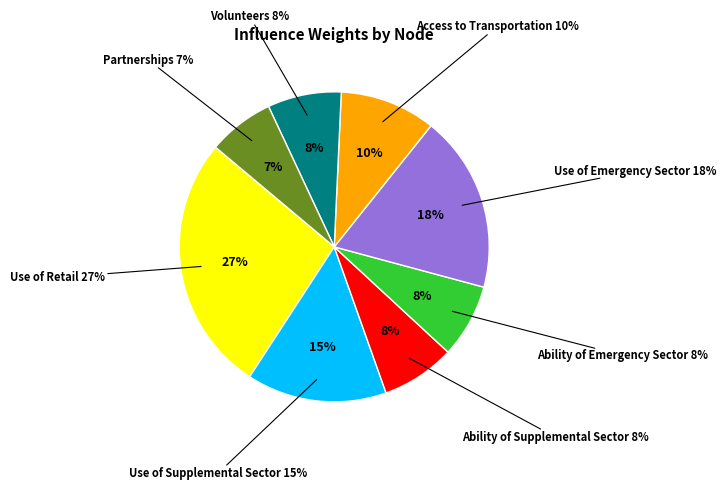

Is the sum of Use of Retail and Use of Emergency Sector greater than half?

No